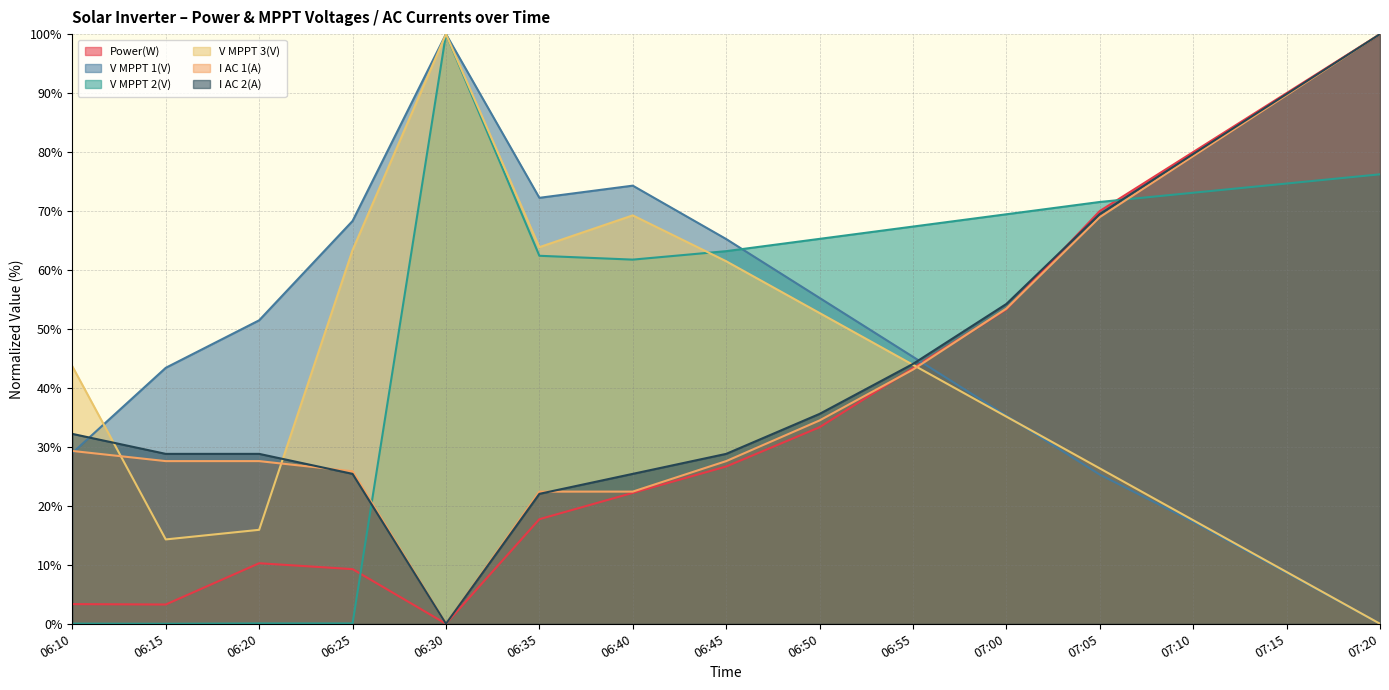

Reading left to right, list all the values displayed in this chart.

Power(W): 3.3	3.3	10.3	9.3	0.0	17.7	22.2	26.7	33.3	43.3	53.3	70.0	80.0	90.0	100.0
V MPPT 1(V): 29.0	43.4	51.5	68.3	100.0	72.2	74.3	65.2	55.3	45.3	35.3	25.3	17.3	8.7	0.0
V MPPT 2(V): 0.0	0.0	0.1	0.1	100.0	62.4	61.8	63.2	65.3	67.4	69.4	71.5	73.1	74.7	76.2
V MPPT 3(V): 43.7	14.3	15.9	63.4	100.0	63.9	69.3	61.5	52.7	43.9	35.1	26.3	17.6	8.8	0.0
I AC 1(A): 29.3	27.6	27.6	25.9	0.0	22.4	22.4	27.6	34.5	43.1	53.4	69.0	79.3	89.7	100.0
I AC 2(A): 32.2	28.8	28.8	25.4	0.0	22.0	25.4	28.8	35.6	44.1	54.2	69.5	79.7	89.8	100.0